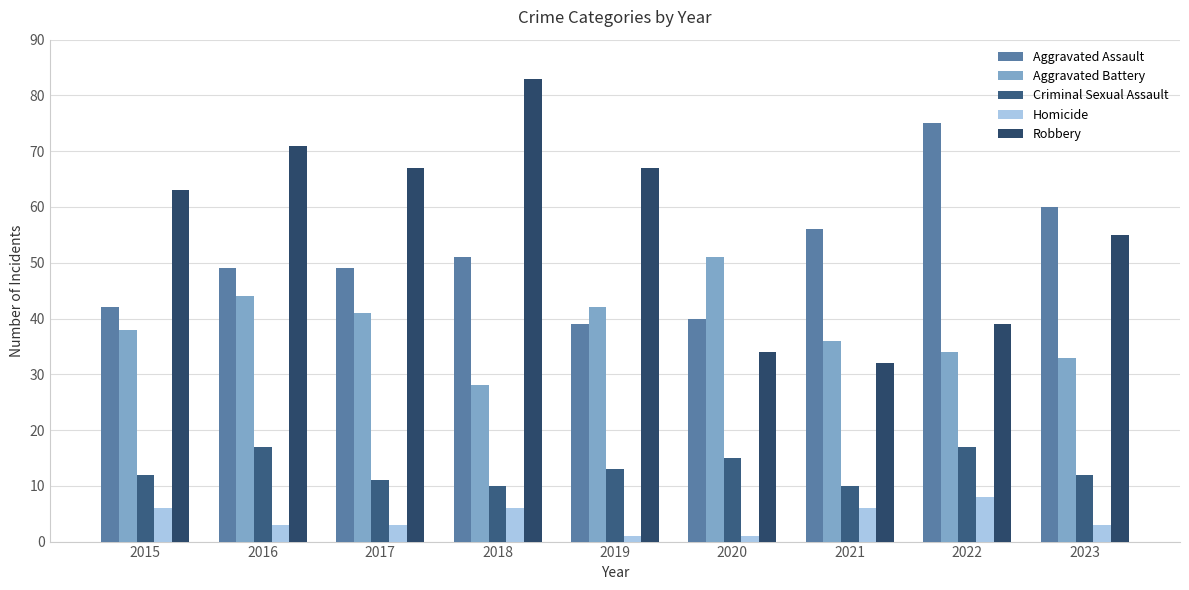

How many groups of bars are there?

9